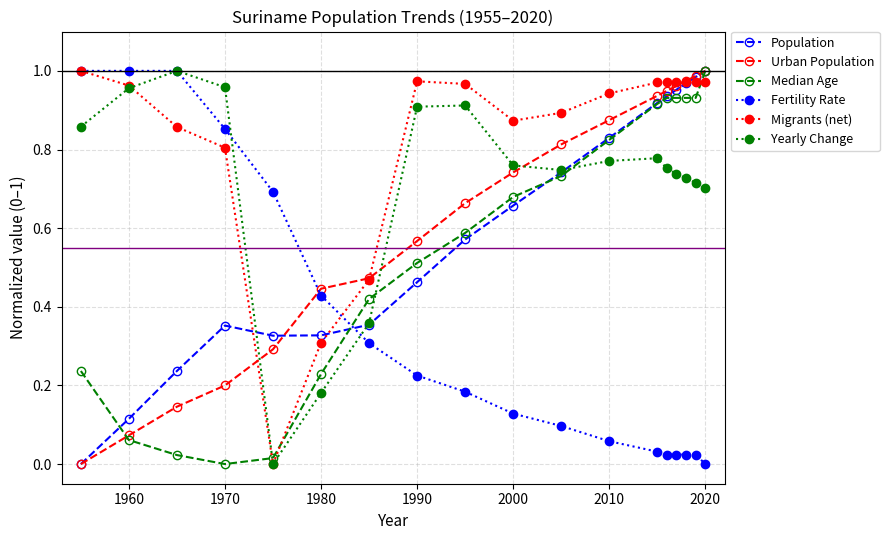

Which series has the largest total across all categories?

Migrants (net)